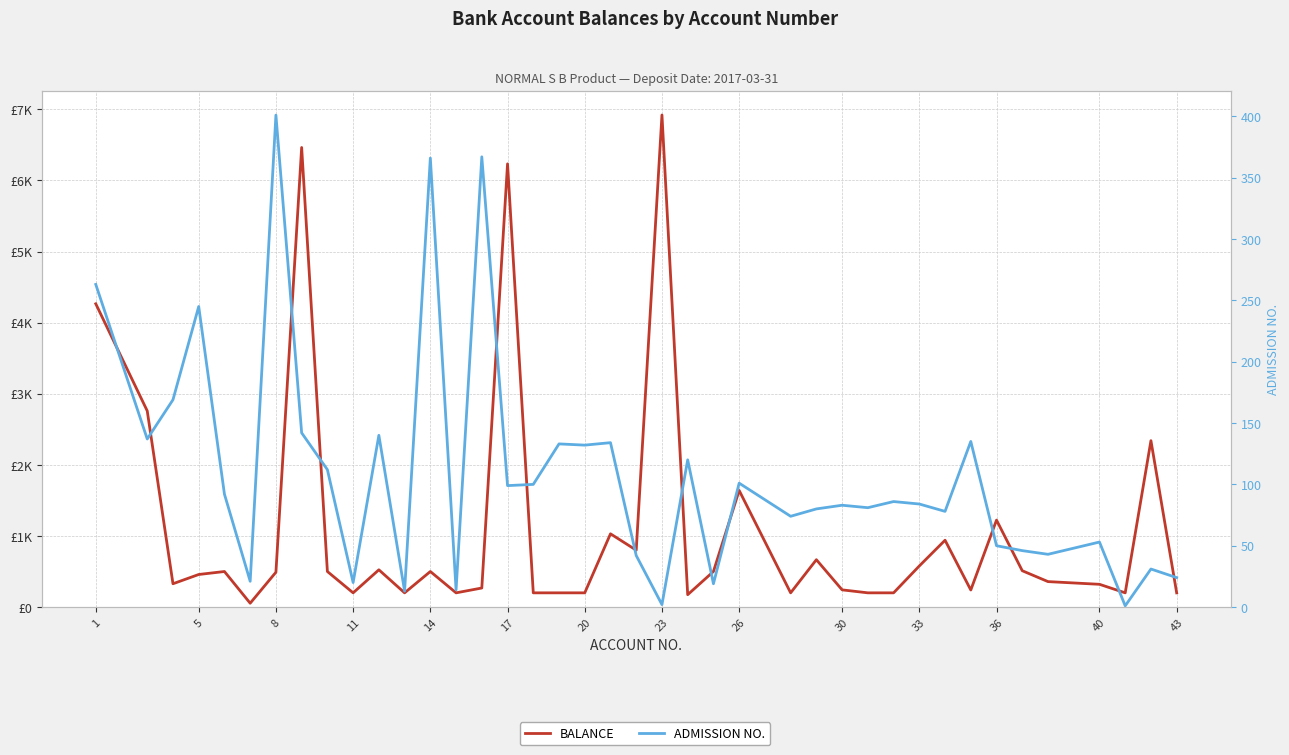

Does the chart display data point markers on the line(s)?

No